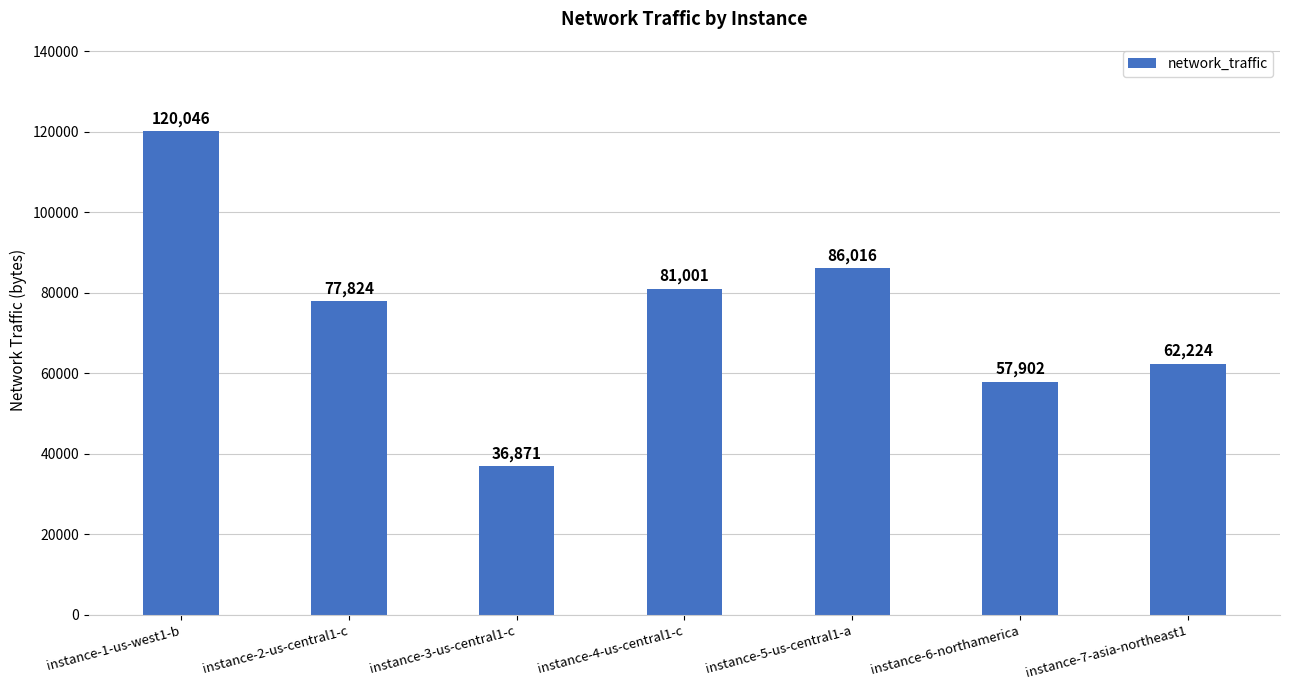

What value does the data have at instance-4-us-central1-c?

81001